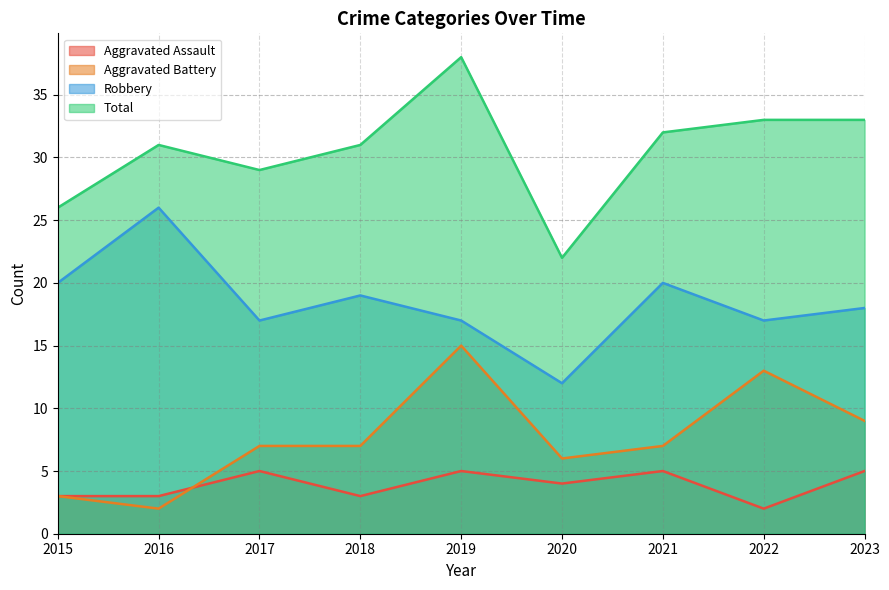

How many data points in Aggravated Battery are less than 7?

3